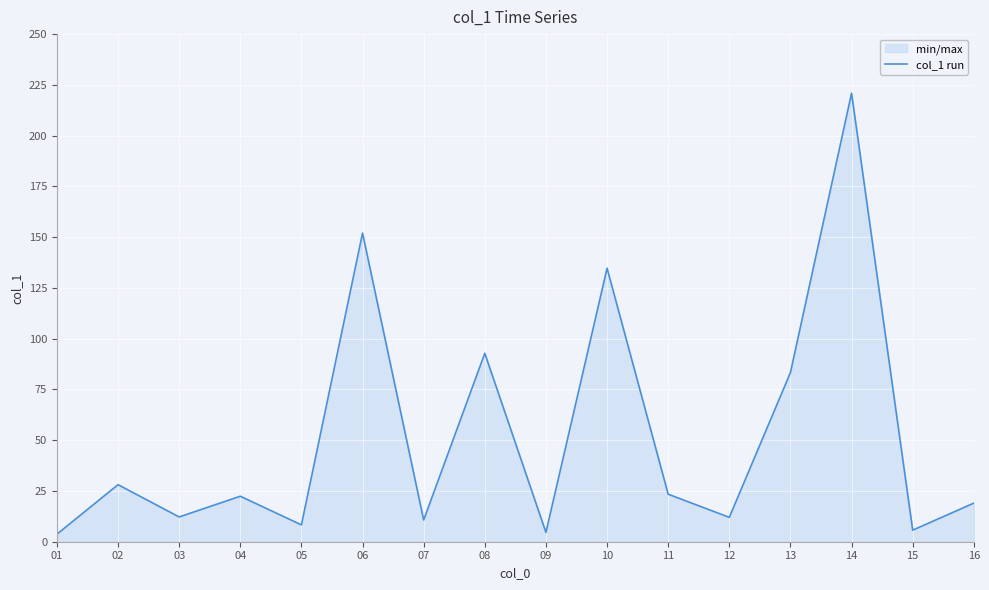

What is the ratio of the value at 02 to the value at 09?

6.1